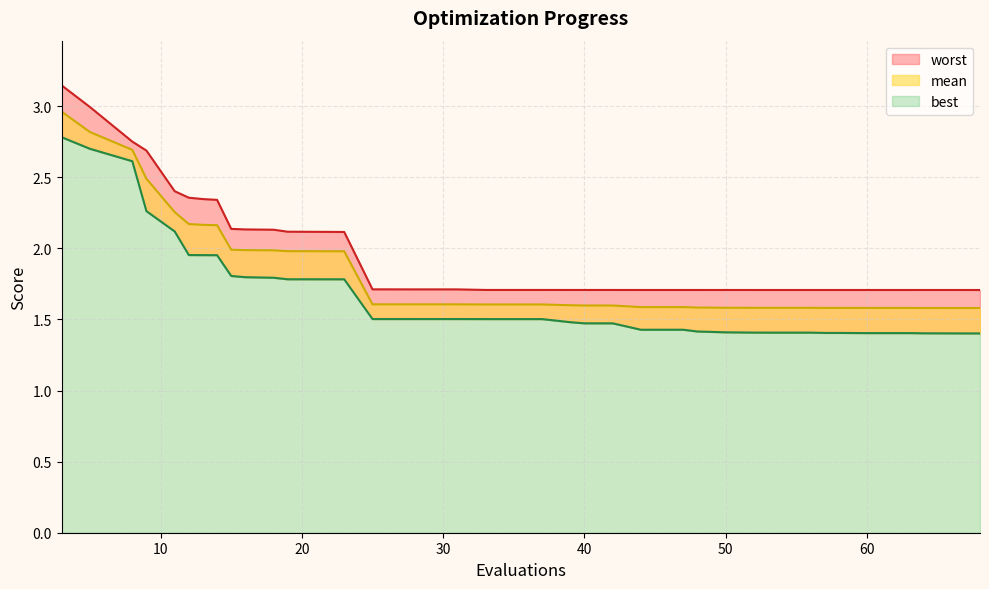

Is it true that mean equals 1.6 at 44?

True